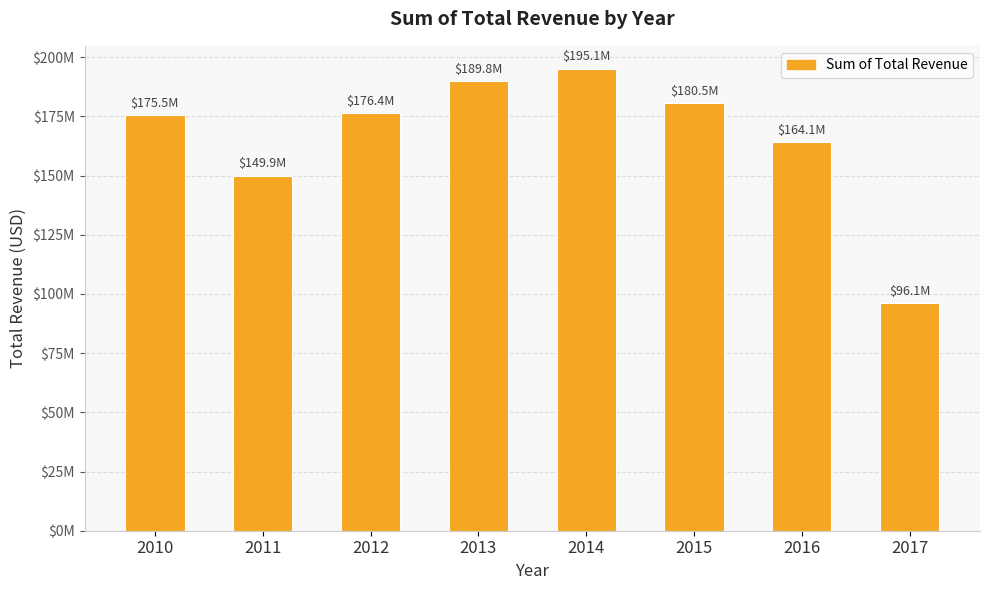

Are the bars horizontal?

No